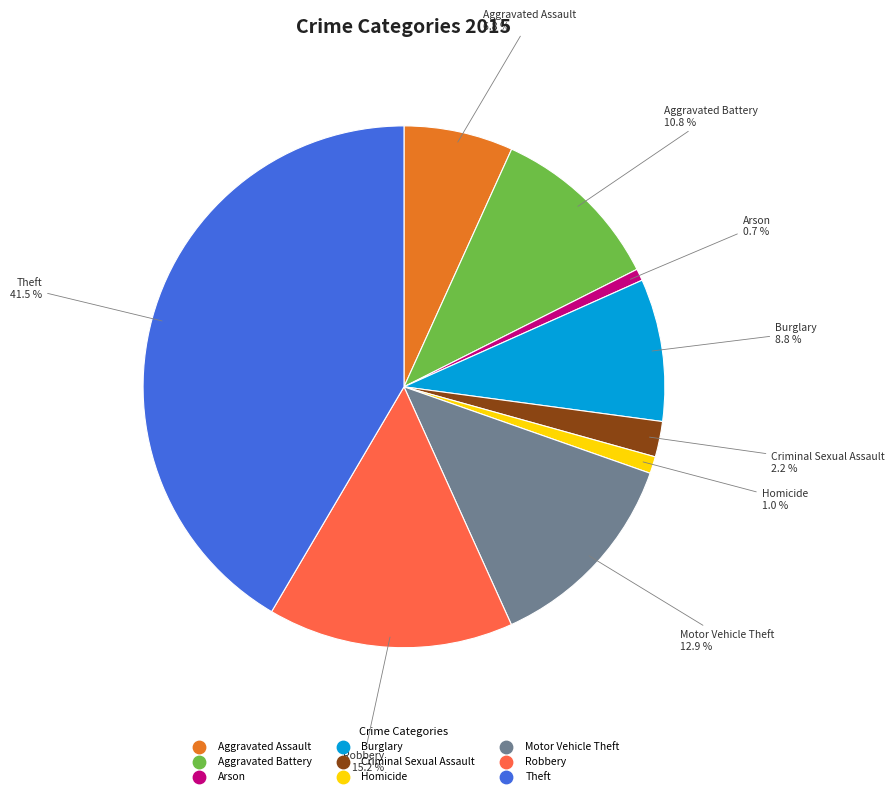

To the nearest percent, what is the difference between the Robbery and Homicide slice percentages?

14%